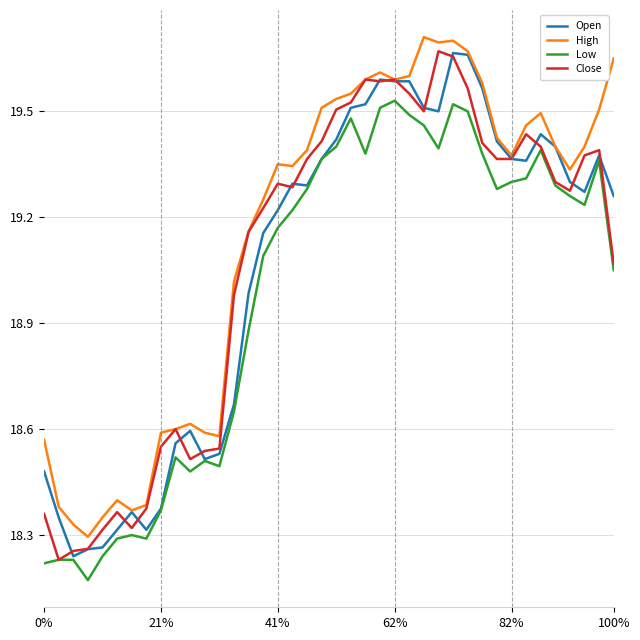

Which series has the largest total across all categories?

High